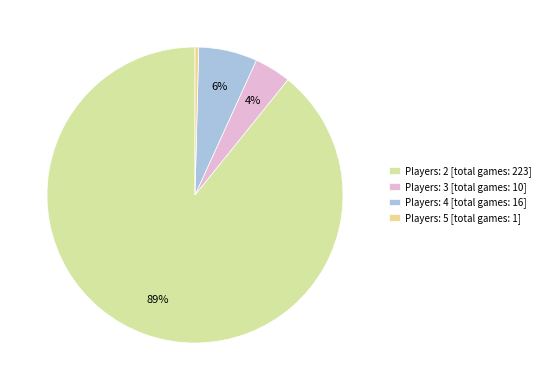

Which slice is the smallest?

Players: 5 [total games: 1]